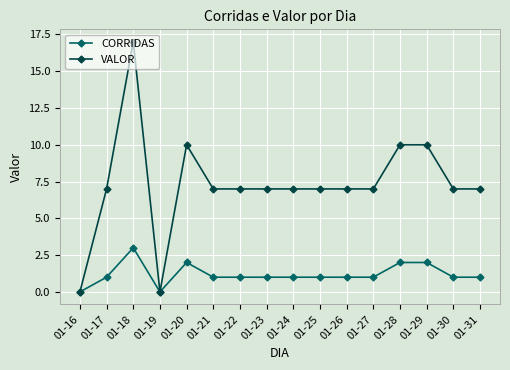

Rank the series at 01-20 from highest to lowest value.

VALOR, CORRIDAS